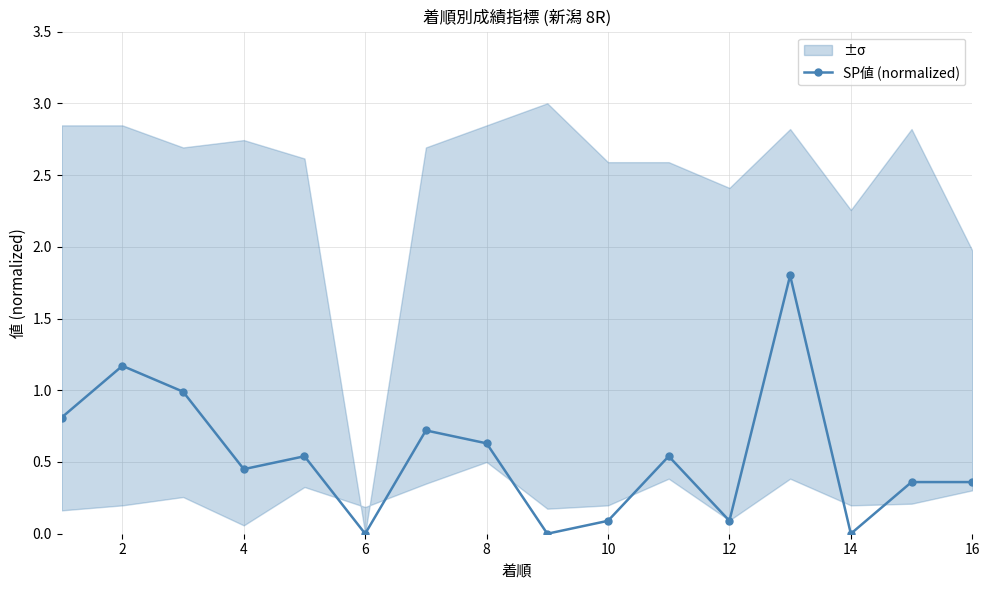

The value of SP値 (normalized) at 4 is 0.2. True or false?

False